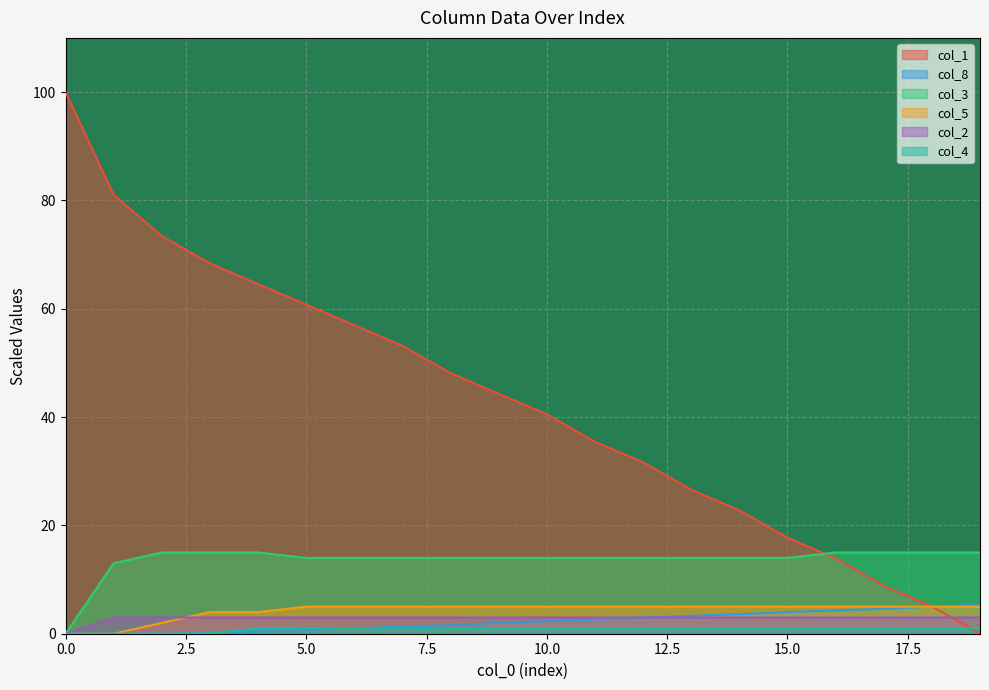

Which series changed the most between 5.0 and 15.0?

col_1